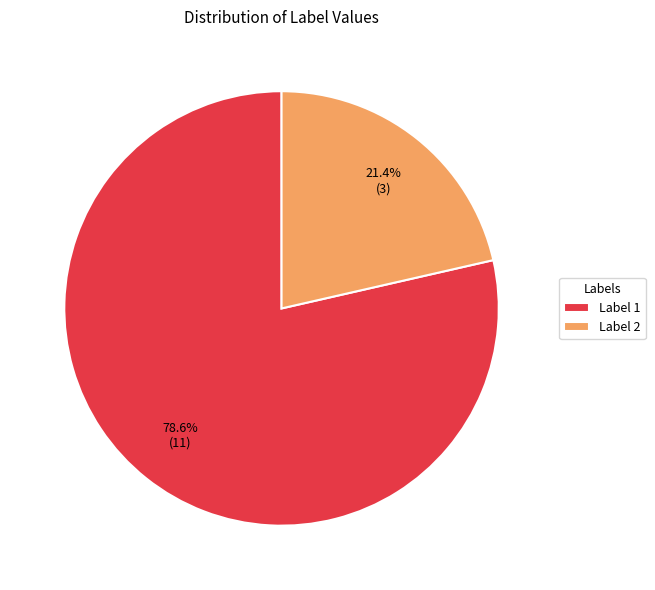

Is the sum of Label 1 and Label 2 greater than half?

Yes